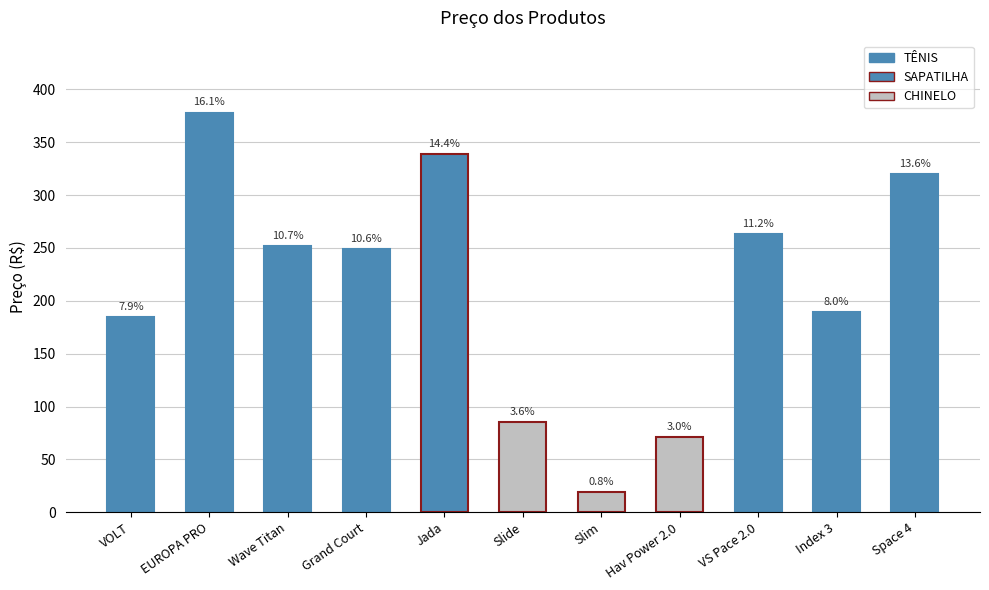

Reading right to left, what are all the values shown in this chart?

320.0	189.0	263.0	71.0	18.9	85.0	339.0	249.0	252.0	378.0	184.5